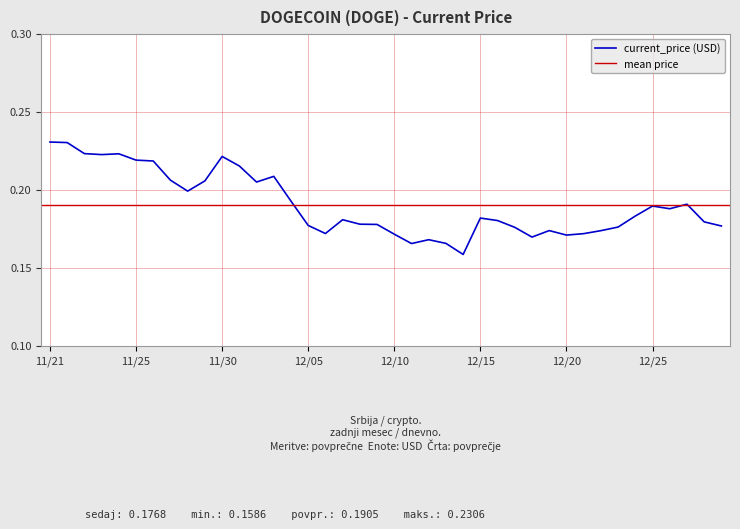

List the labels in order of value, largest first.

11/21, 11/21, 11/22, 11/24, 11/23, 11/30, 11/25, 11/26, 12/01, 12/03, 11/27, 11/29, 12/02, 11/28, 12/04, 12/27, 12/25, 12/26, 12/24, 12/15, 12/07, 12/16, 12/28, 12/08, 12/09, 12/05, 12/29, 12/23, 12/17, 12/19, 12/22, 12/06, 12/21, 12/10, 12/20, 12/18, 12/12, 12/13, 12/11, 12/14